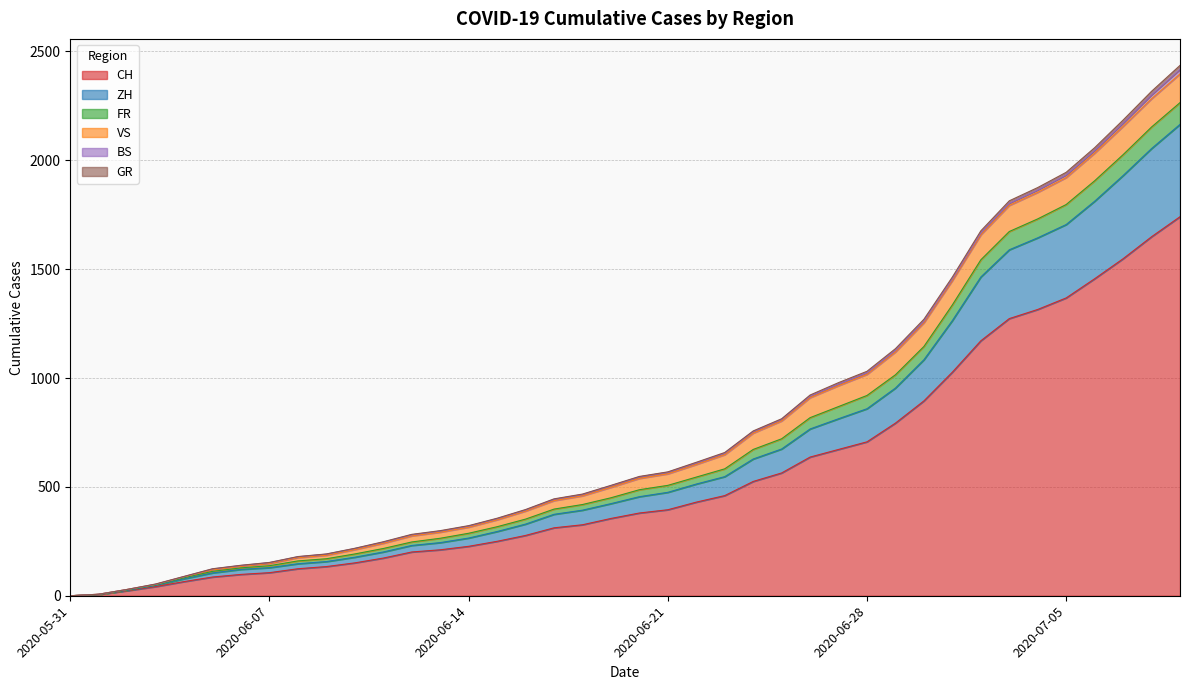

What position from the left is 2020-06-09?

10